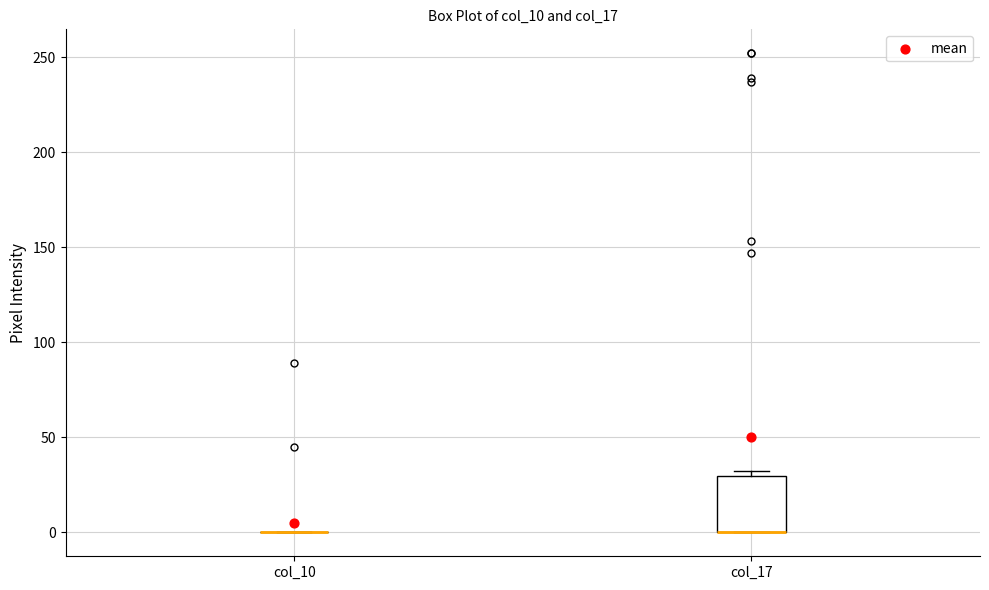

Reading left to right, read every box against the y-axis: the position of its median line, the range the box covers, and the ends of its whiskers. The values are not printed on the chart, so give them approximately, as read against the axis.

col_10: box collapsed to a line at 0, whiskers 0 to 0
col_17: median 0 (drawn on the box's lower edge), box 0 to 30, whiskers 0 to 30 (just above the box's upper edge)